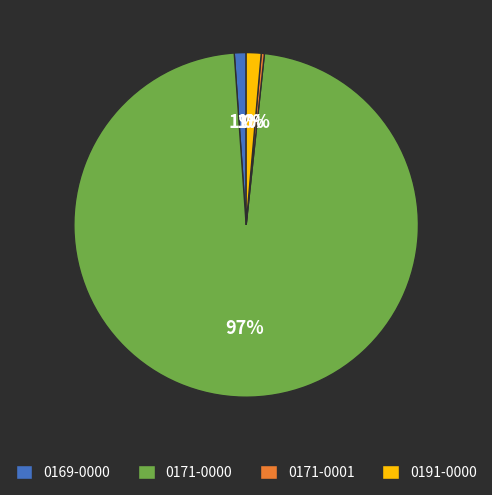

What percentage is the 0169-0000 slice, to the nearest percent?

1%